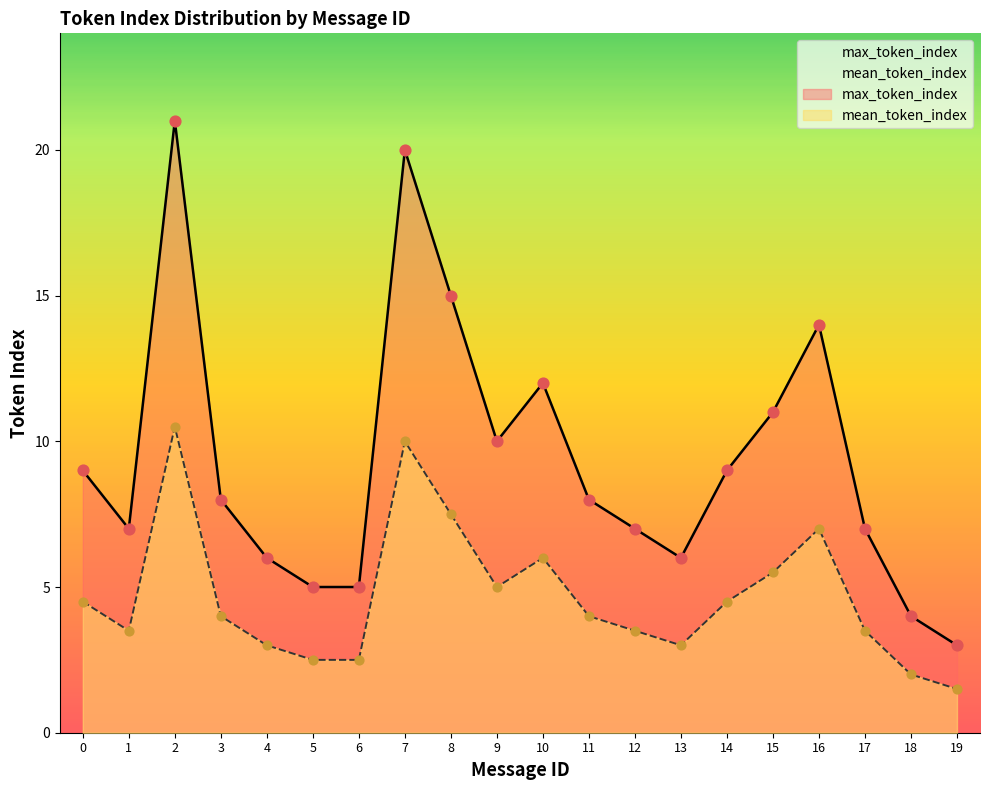

Which series has the largest total across all categories?

max_token_index